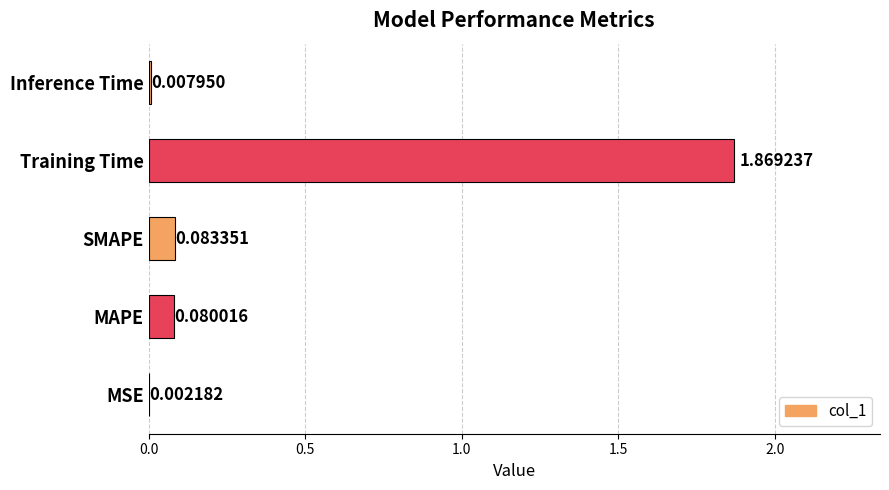

At which category does the chart reach its peak across all series?

Training Time